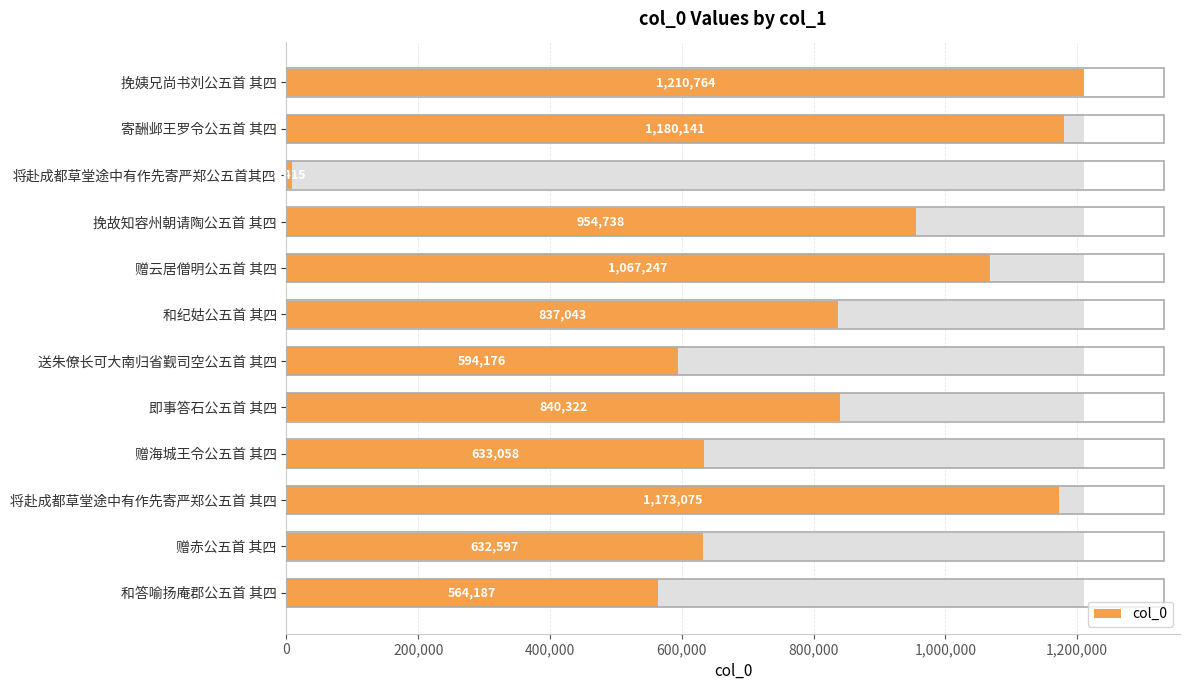

What is the difference between the maximum and minimum values?

1202349